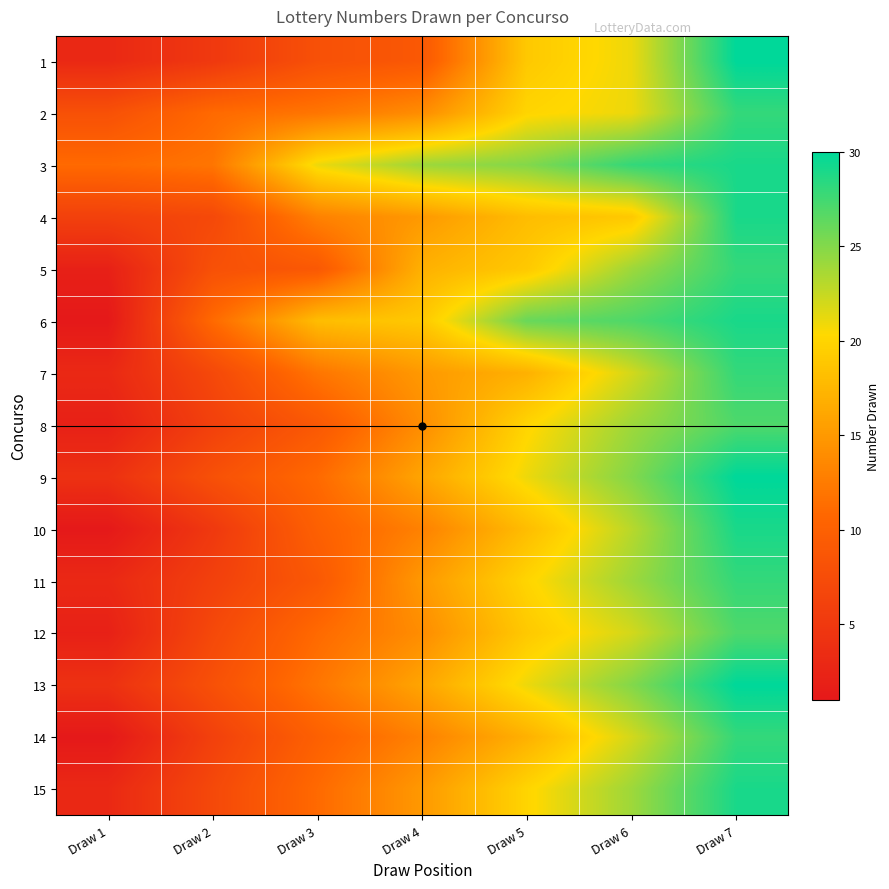

At Draw 2, list the series in order from smallest to largest.

1, 10, 8, 11, 14, 4, 7, 12, 15, 5, 9, 13, 2, 6, 3